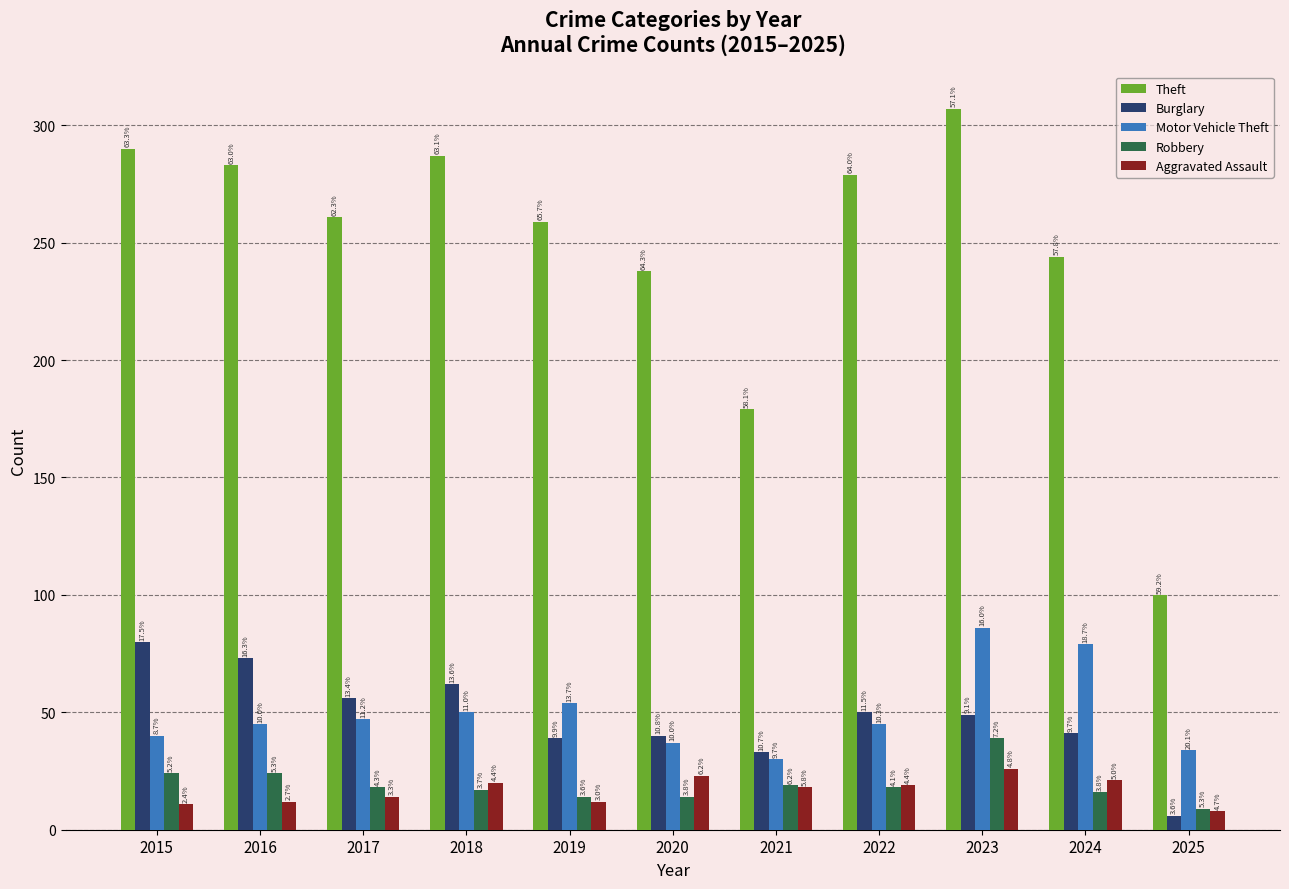

How many bars are there in each group?

5